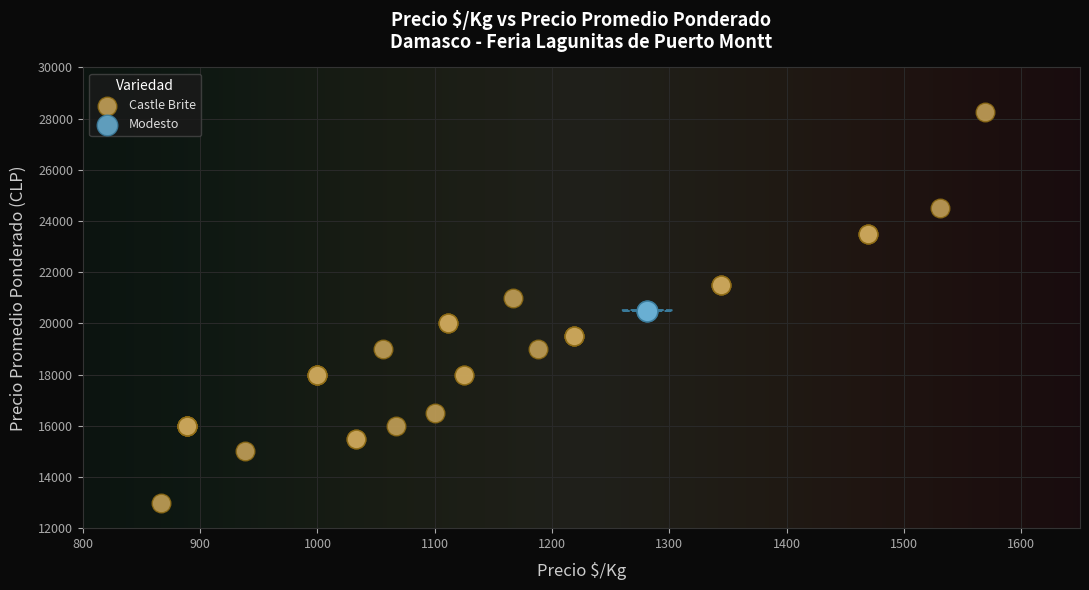

Which series contains the lowest Y value?

Castle Brite